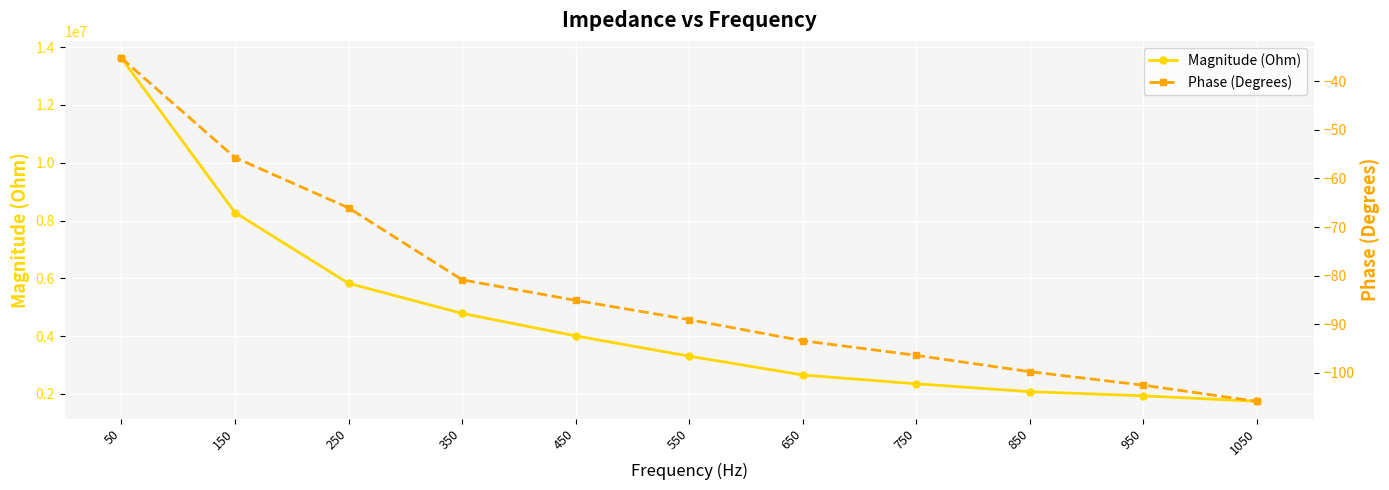

At which category does the chart reach its minimum across all series?

1050